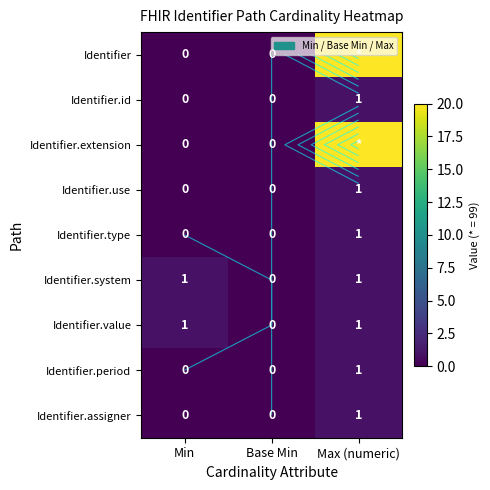

The value of Identifier.assigner at Base Min is 0. True or false?

True